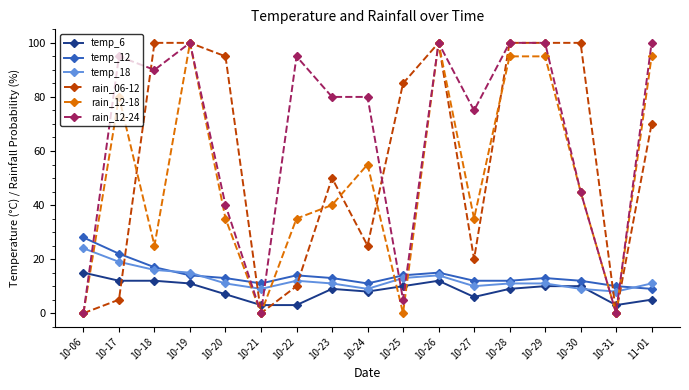

Is the value of rain_06-12 at 10-31 greater than the value of rain_12-18 at 10-29?

No